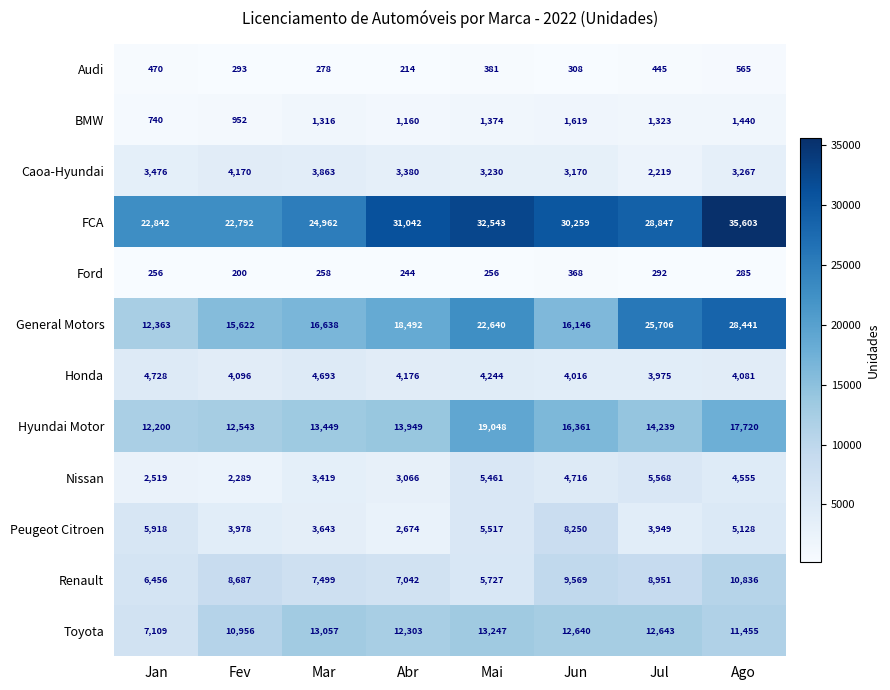

What is the sum of the Nissan values at Jul and Mar?

8987